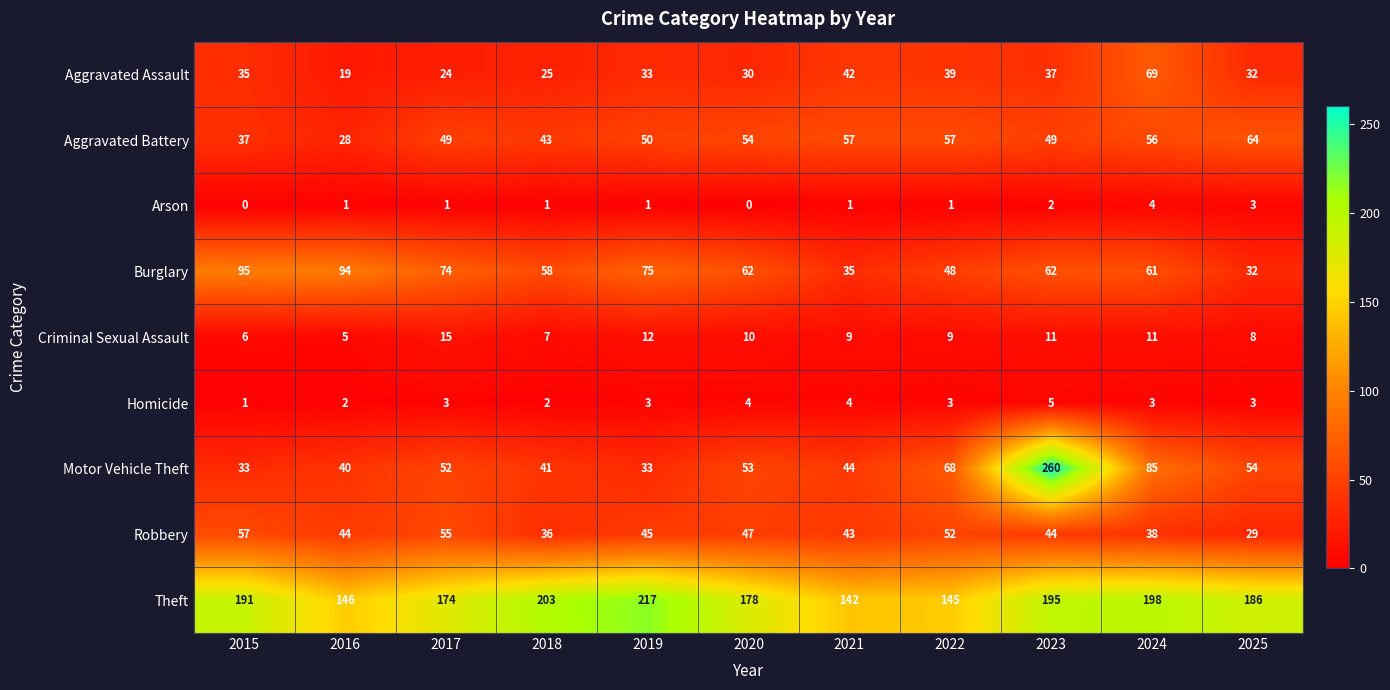

Which series changed the most between 2020 and 2025?

Burglary